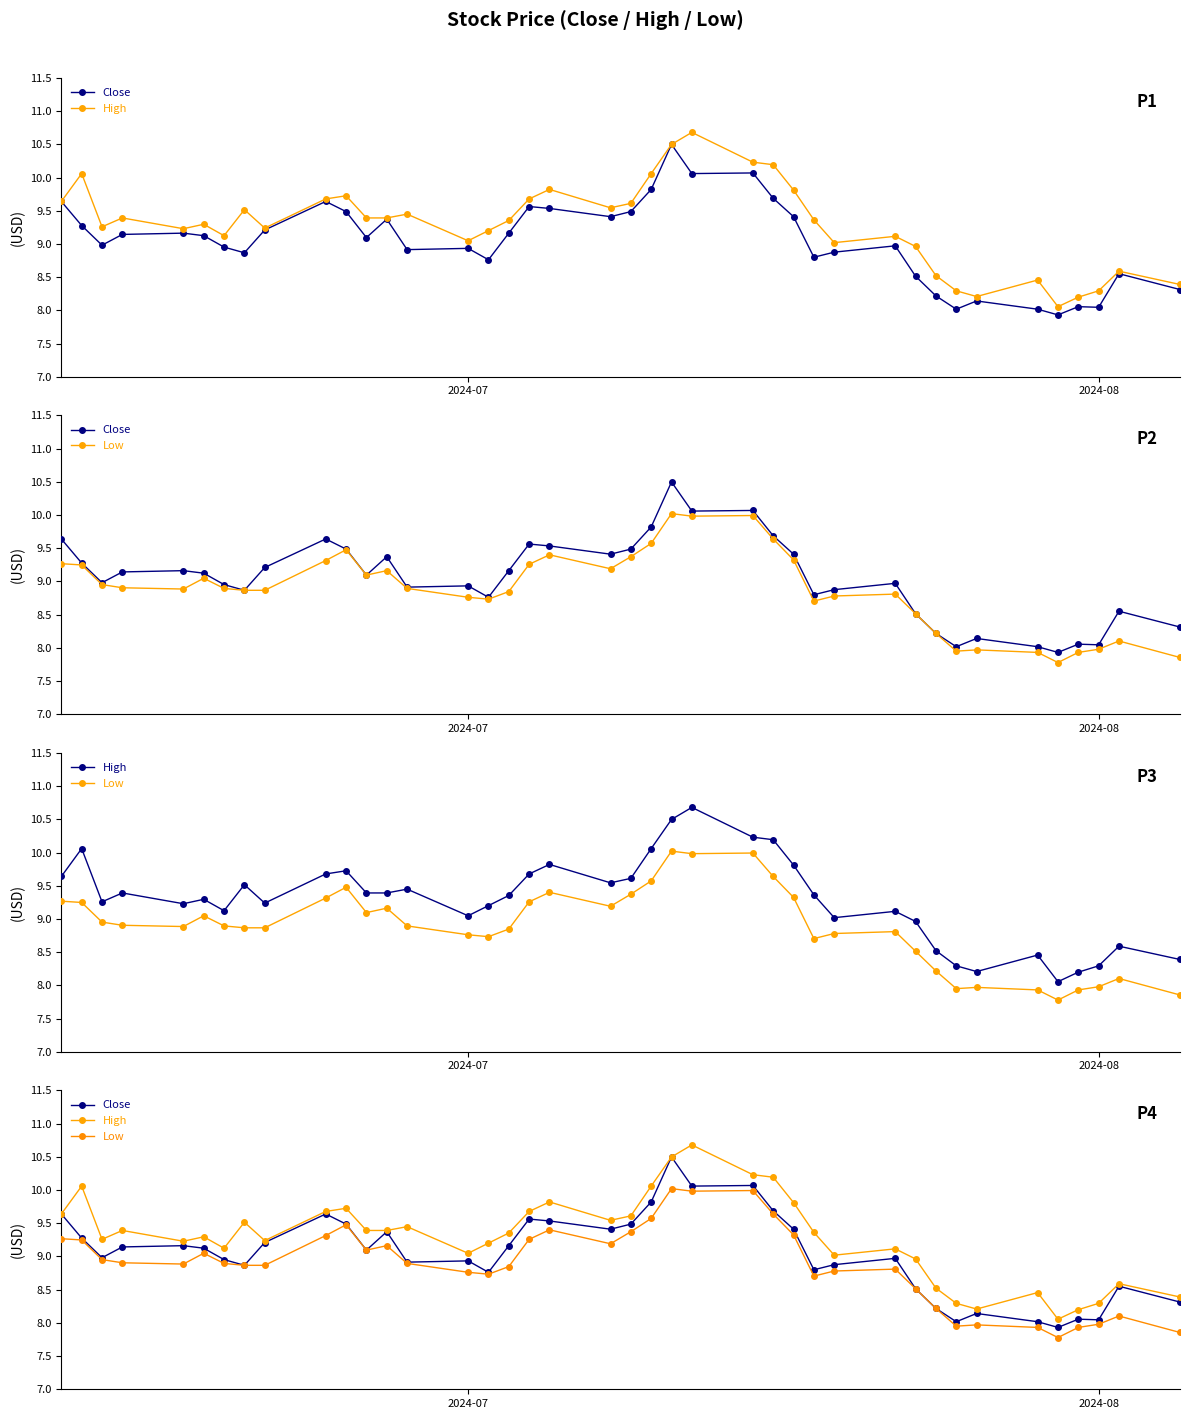

Is the value of Low at 31 greater than the value of High at 33?

Yes